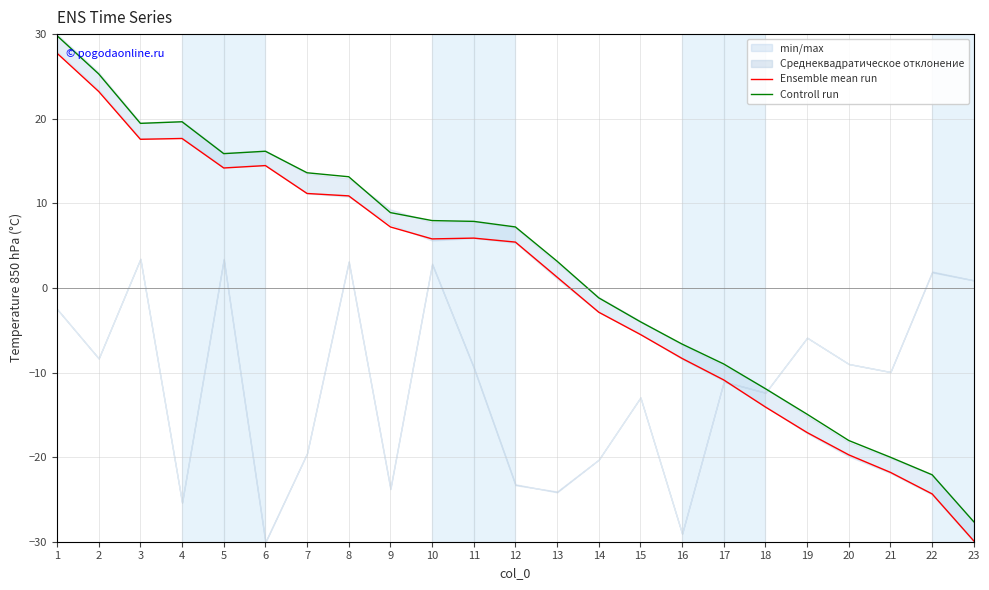

True or false: Controll run and Ensemble mean run intersect in this chart.

False